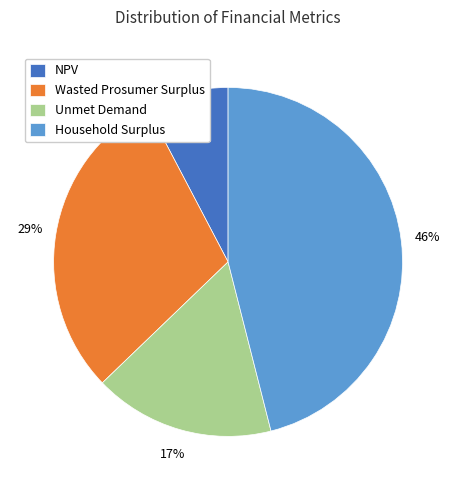

Is it true that Wasted Prosumer Surplus is 24% of the pie?

False